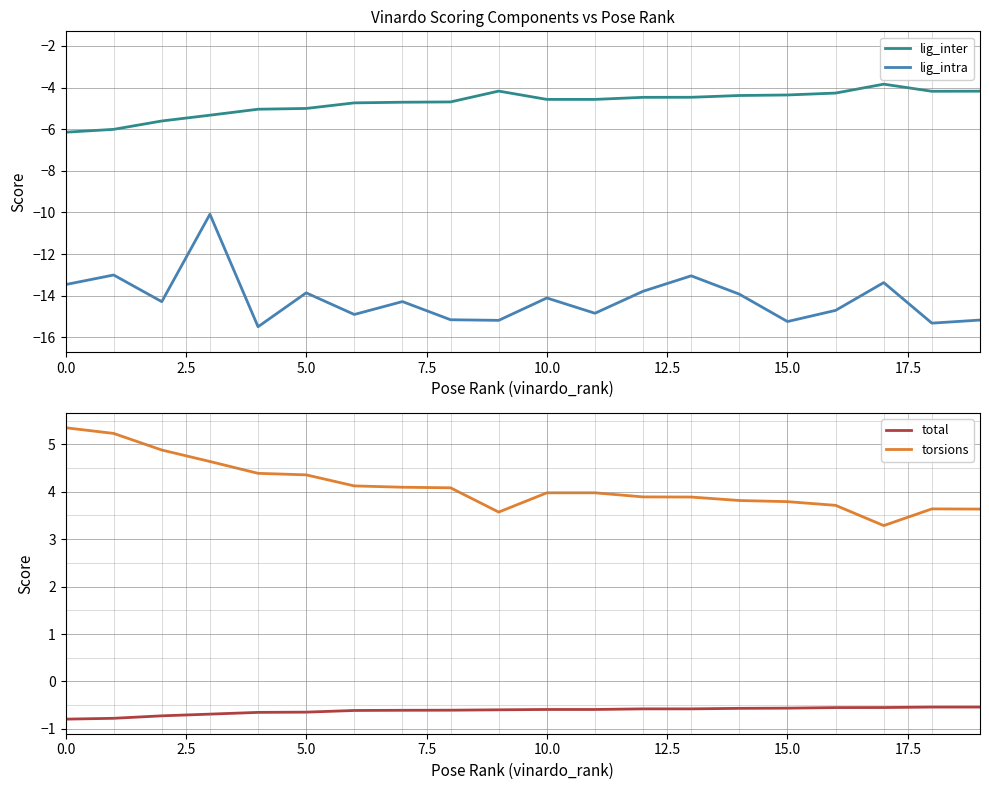

True or false: lig_inter and lig_intra cross at least once.

False